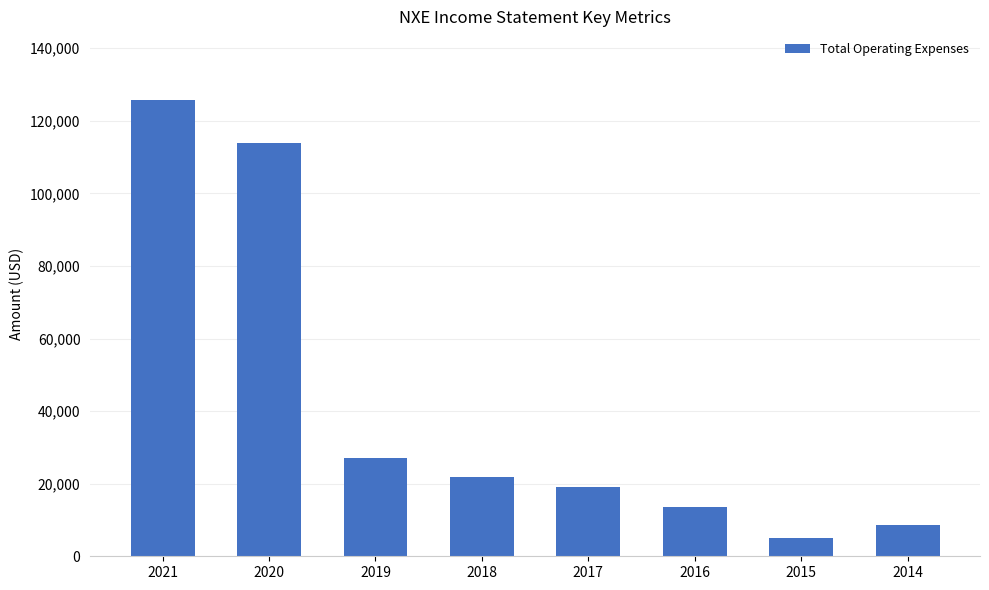

Rank the categories by value from lowest to highest.

2015, 2014, 2016, 2017, 2018, 2019, 2020, 2021